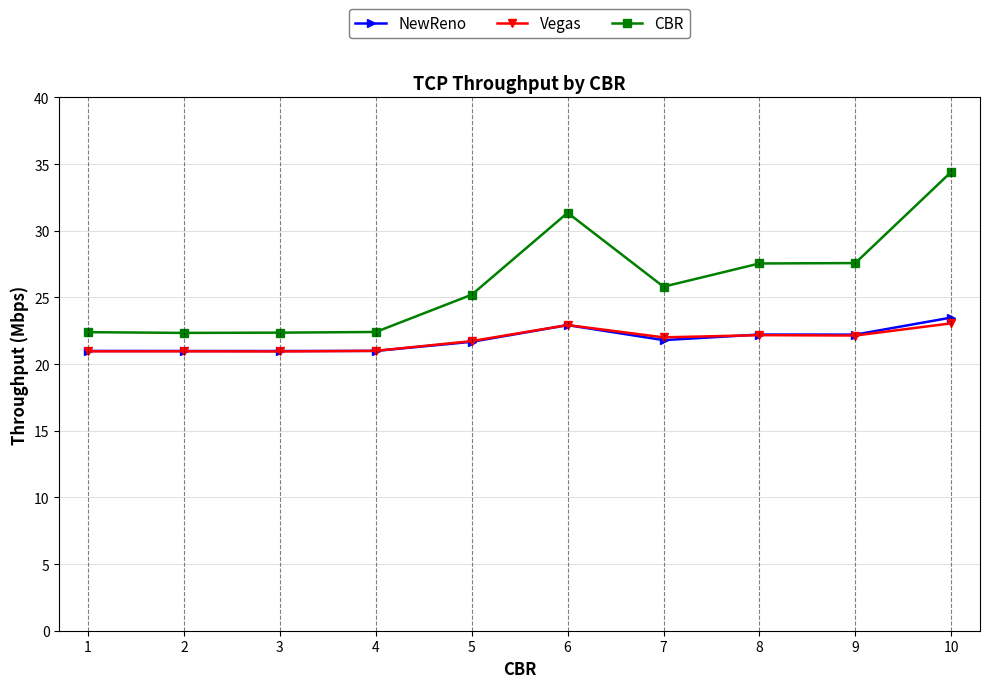

True or false: Vegas and CBR cross at least once.

False